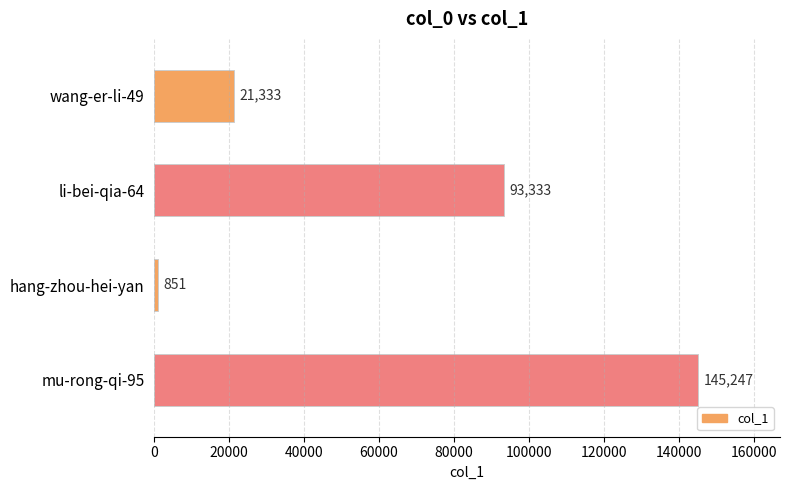

Approximately how many times larger is the value at li-bei-qia-64 compared to mu-rong-qi-95?

0.6